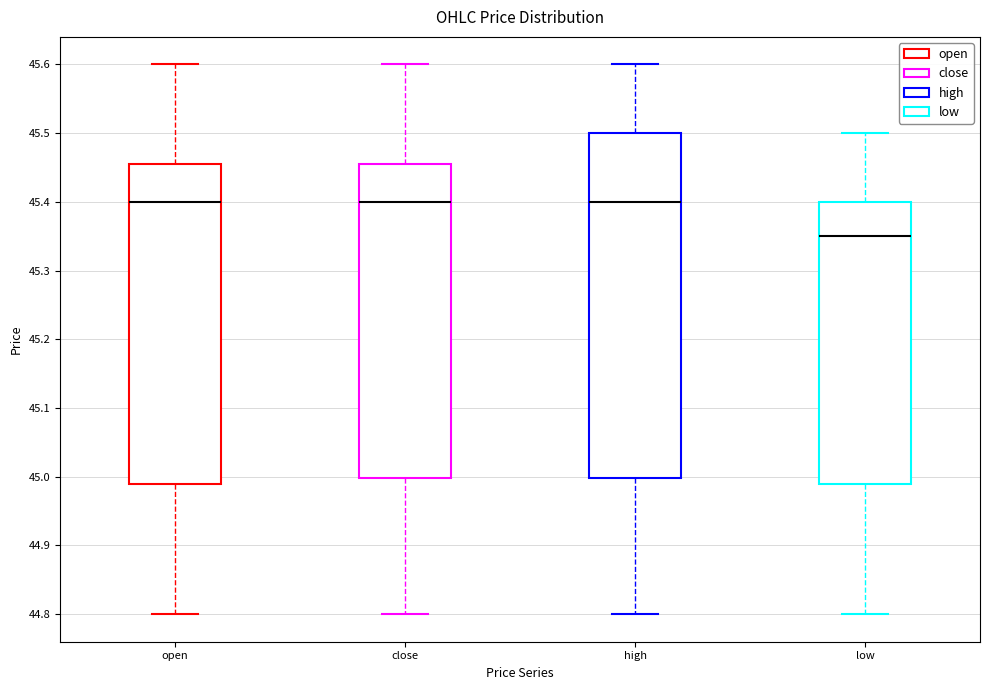

Reading left to right, read every box against the y-axis: the position of its median line, the range the box covers, and the ends of its whiskers. The values are not printed on the chart, so give them approximately, as read against the axis.

open: median 45.40, box 44.99 to 45.46, whiskers 44.80 to 45.60
close: median 45.40, box 45.00 to 45.46, whiskers 44.80 to 45.60
high: median 45.40, box 45.00 to 45.50, whiskers 44.80 to 45.60
low: median 45.35, box 44.99 to 45.40, whiskers 44.80 to 45.50